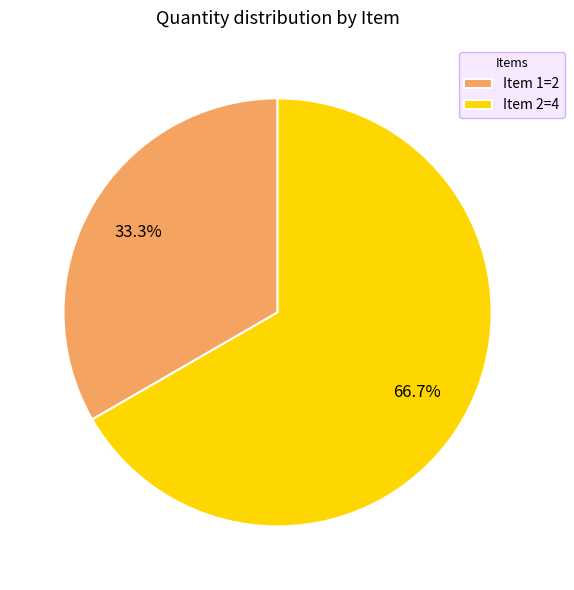

Combined, what portion of the pie is Item 1=2 and Item 2=4?

100.0%